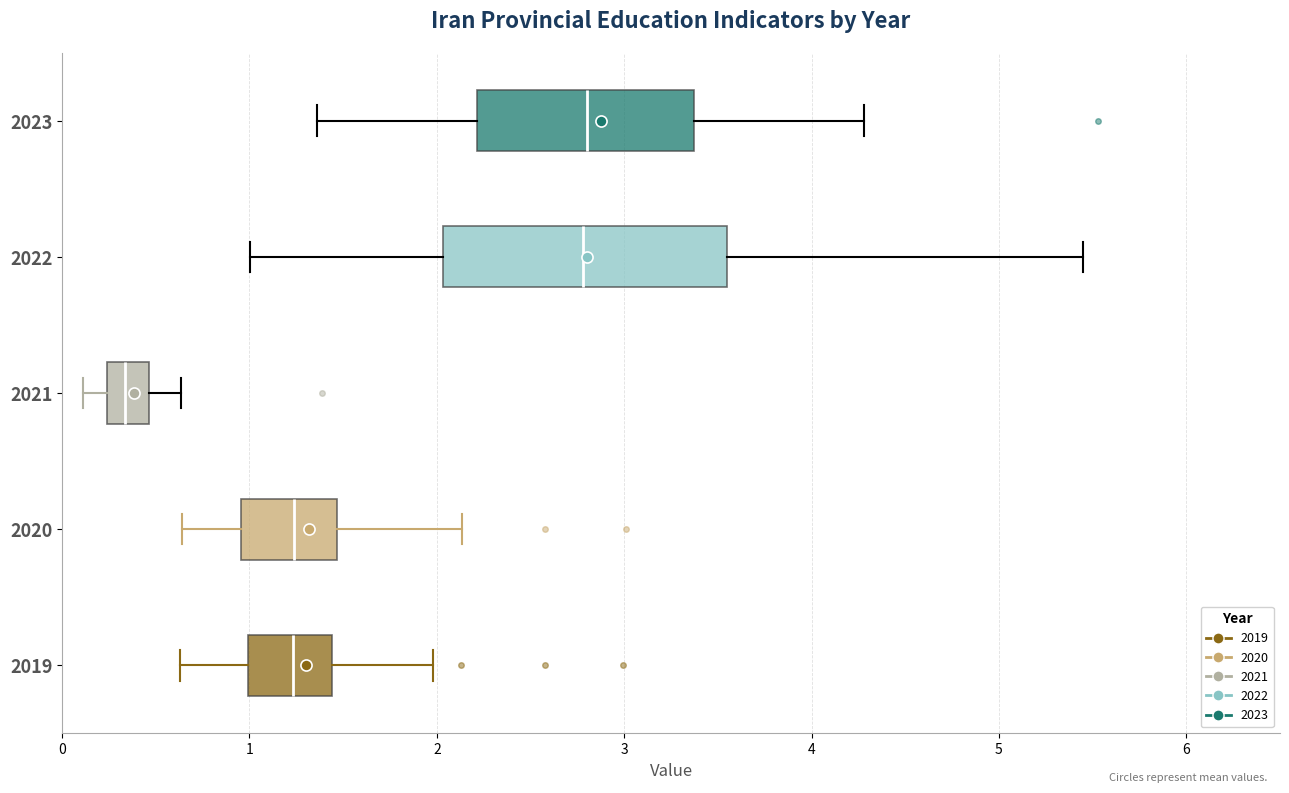

Which box is the widest, from its left edge to its right edge?

2022